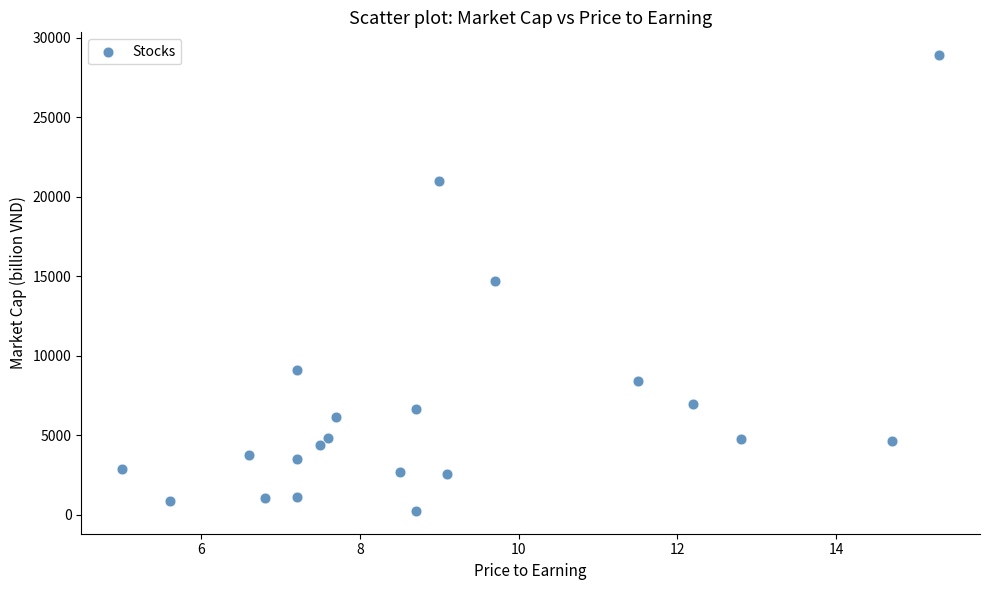

What is the range of Y values (max minus min)?

28668